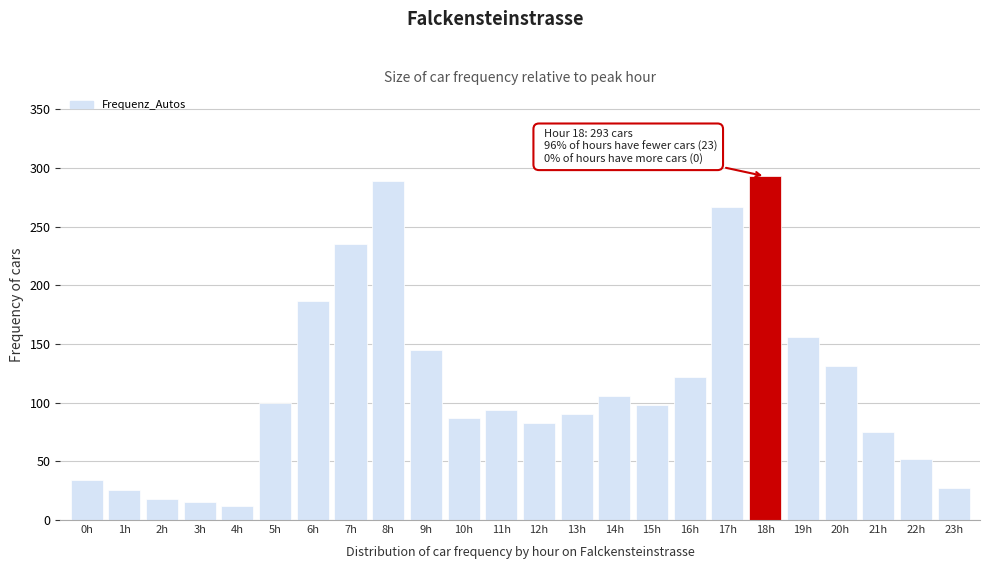

What is the label of the 21st bar from the right?

3h